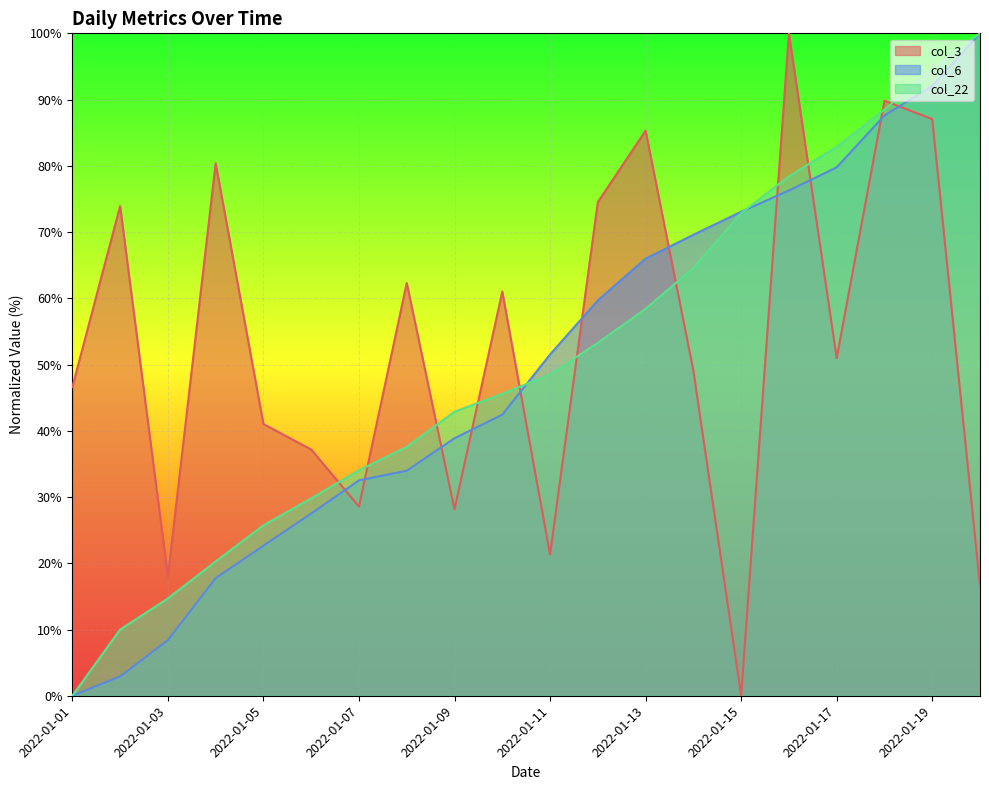

Which series has the widest spread of values?

col_3